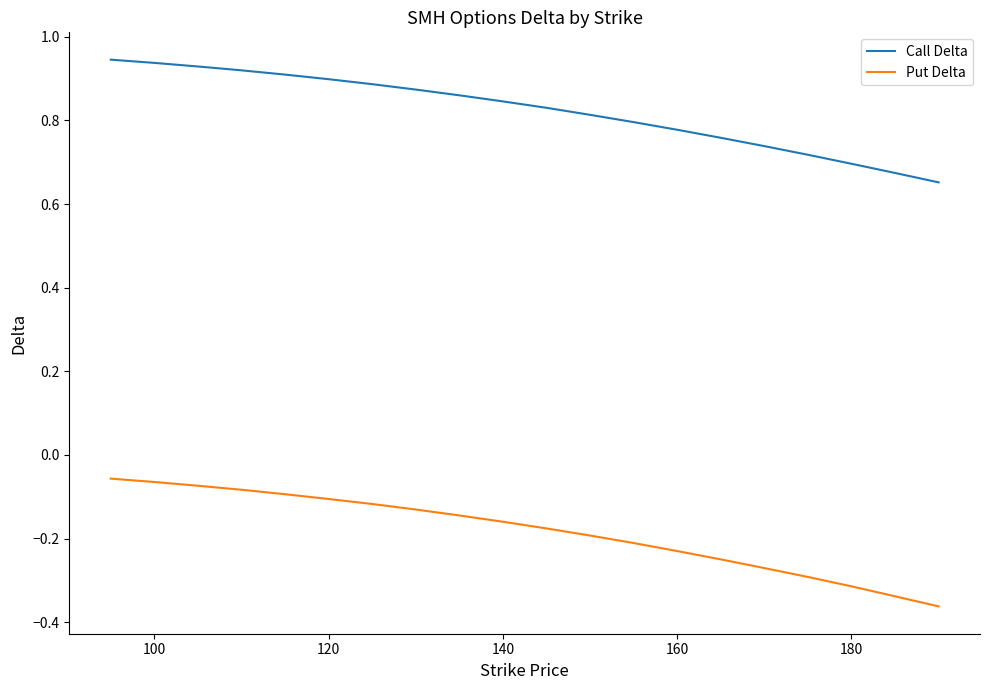

Which series has the largest total across all categories?

Call Delta